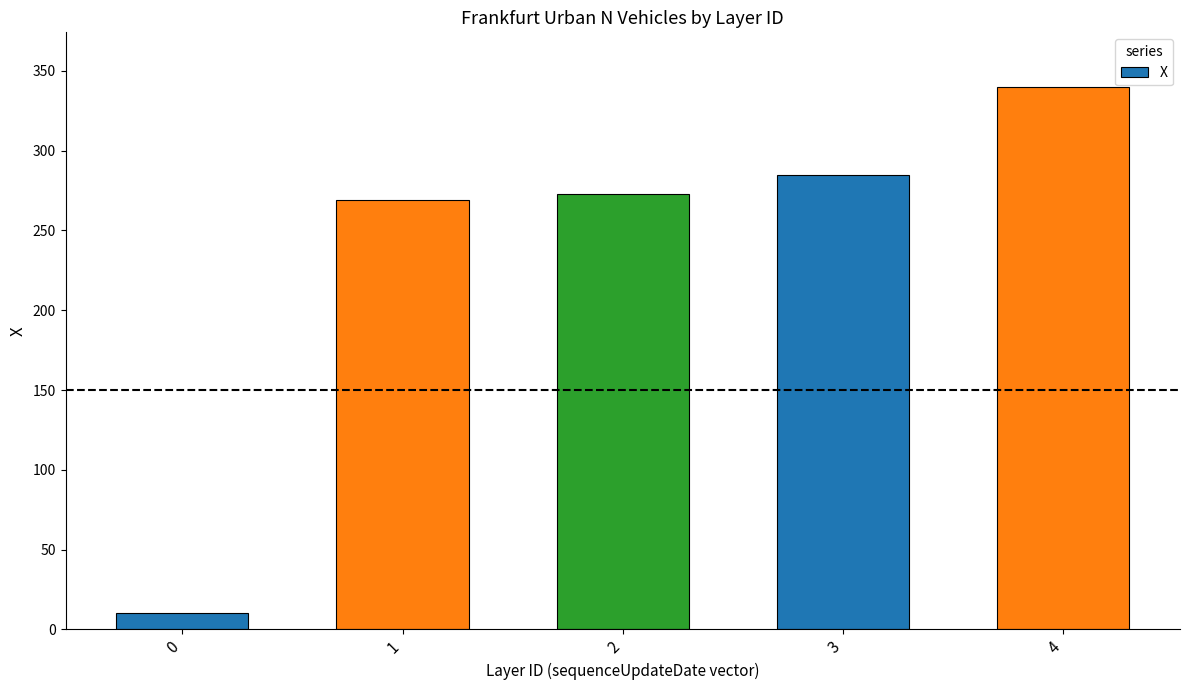

What is the value of the 3rd bar from the left?

272.9